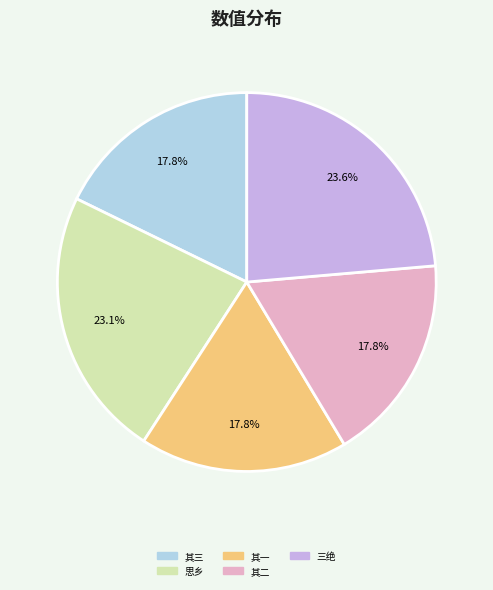

Is the sum of 其三 and 思乡 greater than half?

No